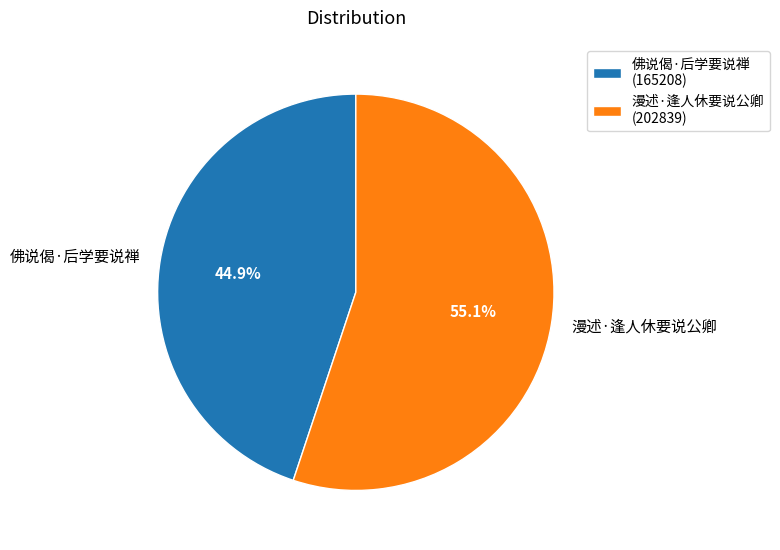

What percentage is NOT represented by 漫述·逢人休要说公卿?

44.9%